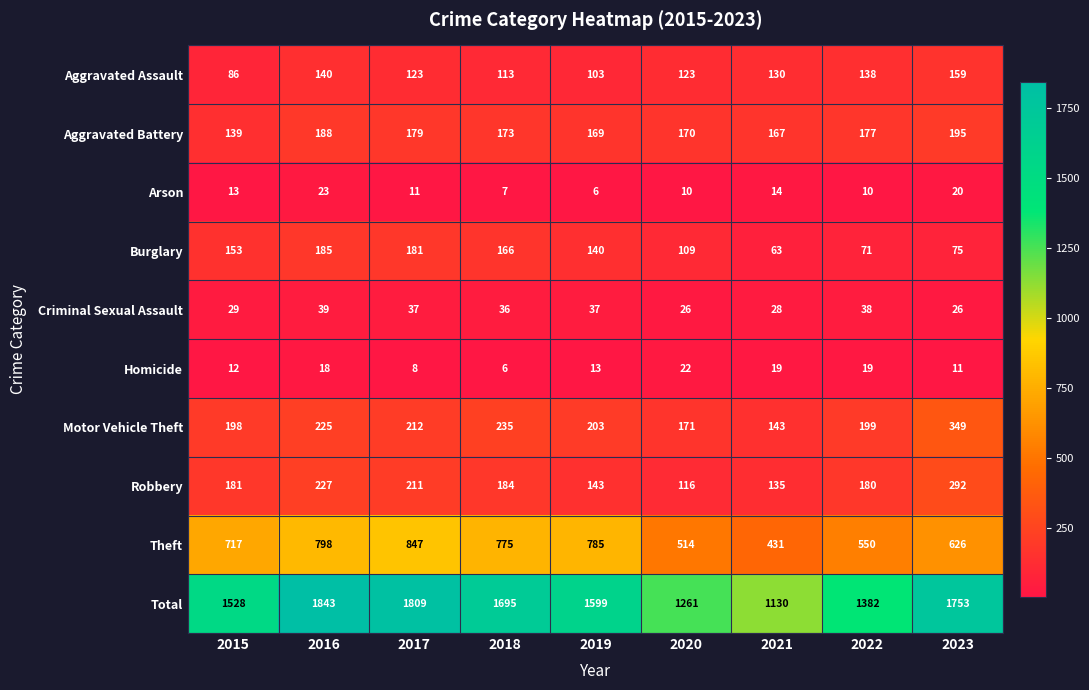

What value does the Homicide series have at 2021, to the nearest 10?

20